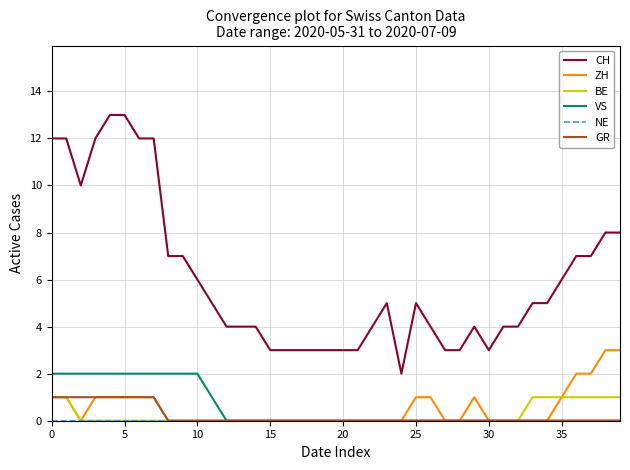

True or false: GR and CH cross at least once.

False